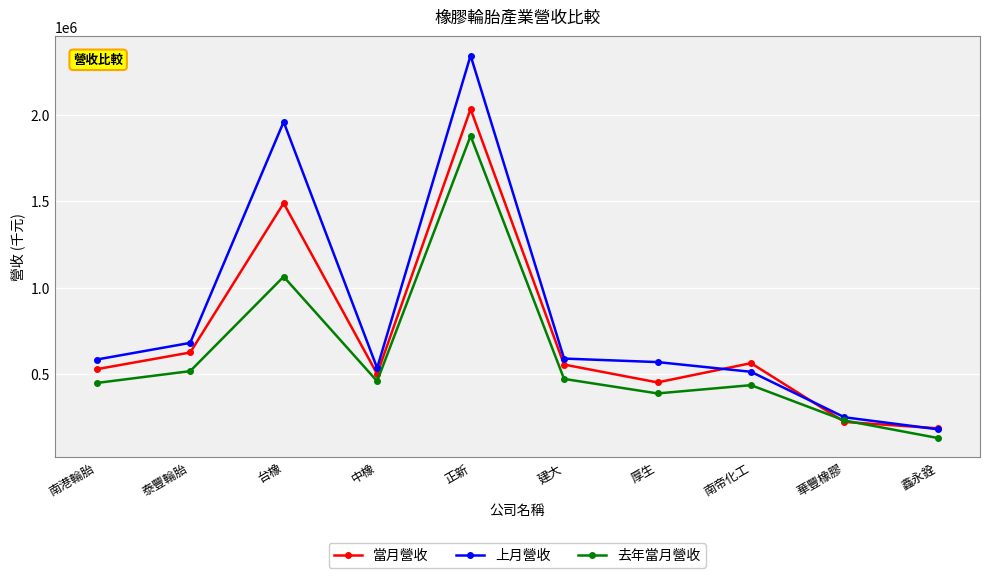

What is the minimum value for 當月營收?

187896